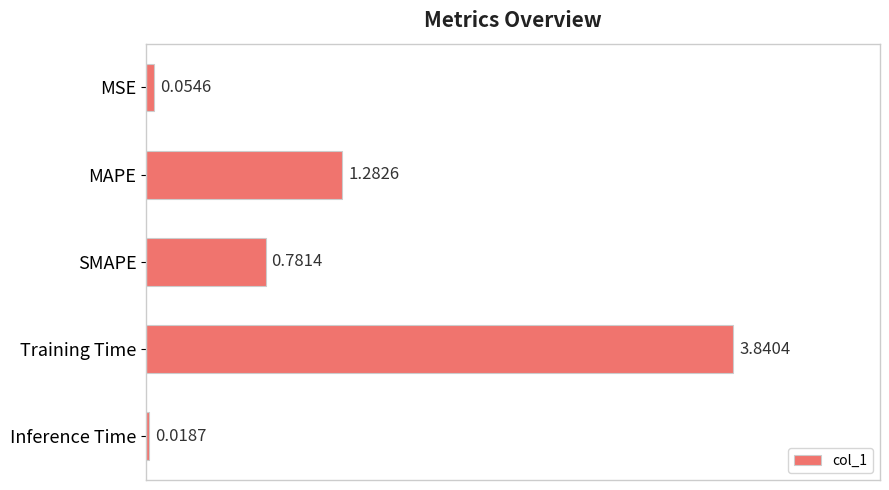

At which category does the chart reach its minimum across all series?

Inference Time